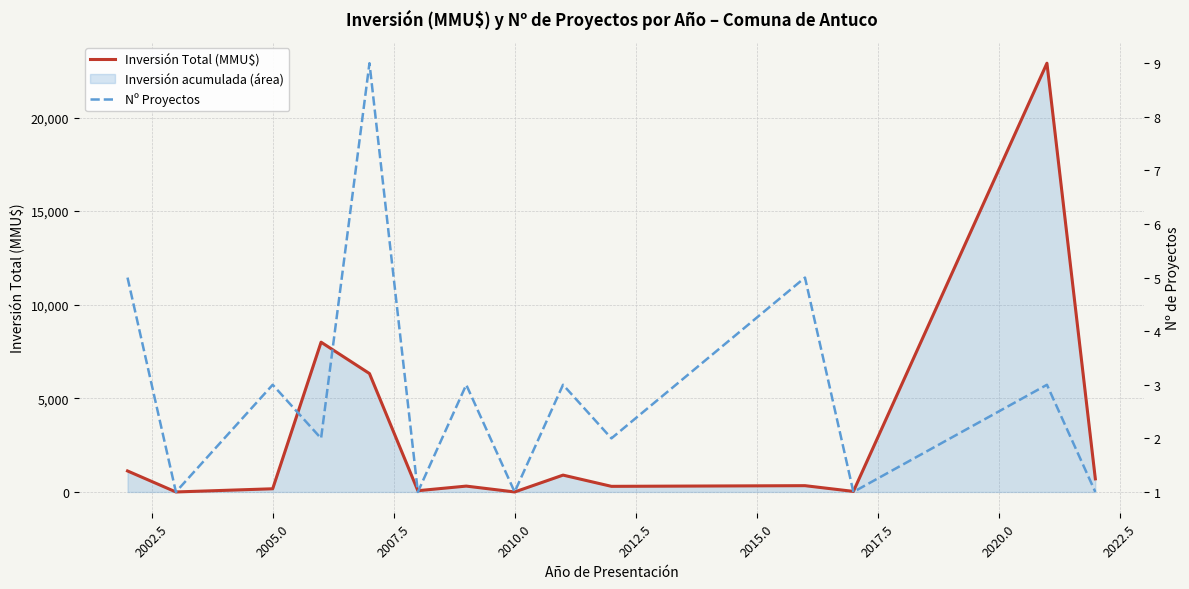

What is the value of the Inversión Total (MMU$) point at the 1st from the left?

1122